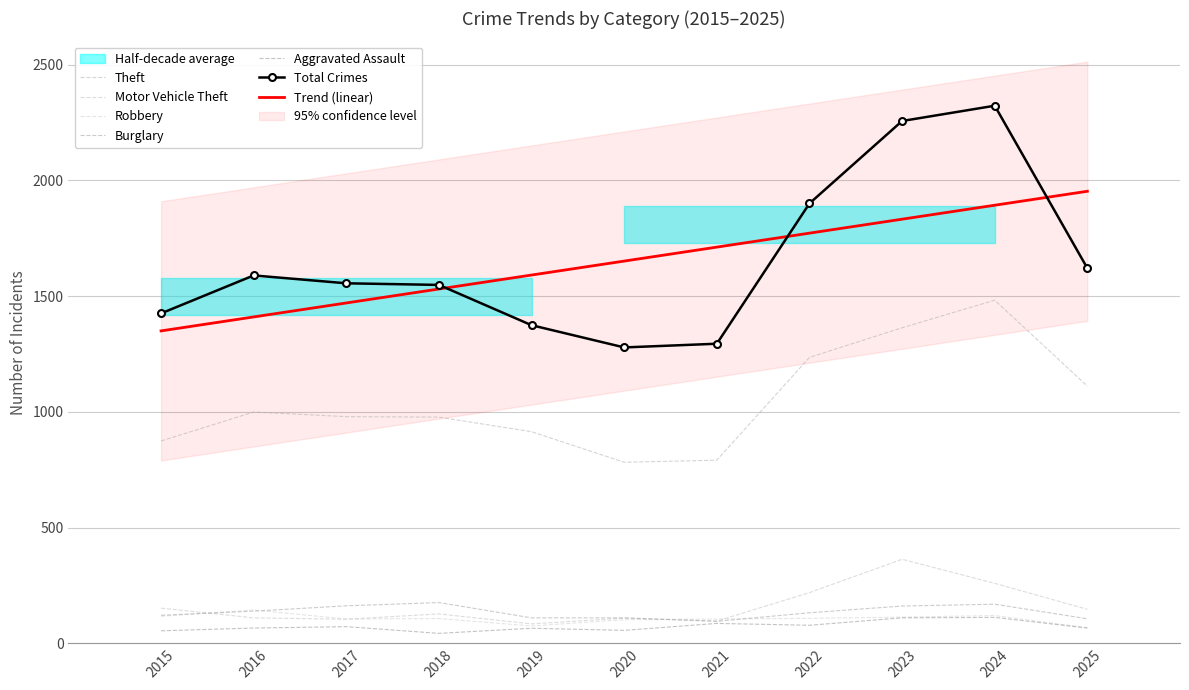

Rank the series by their maximum value, from highest to lowest.

Total, Theft, Motor Vehicle Theft, Burglary, Robbery, Aggravated Assault